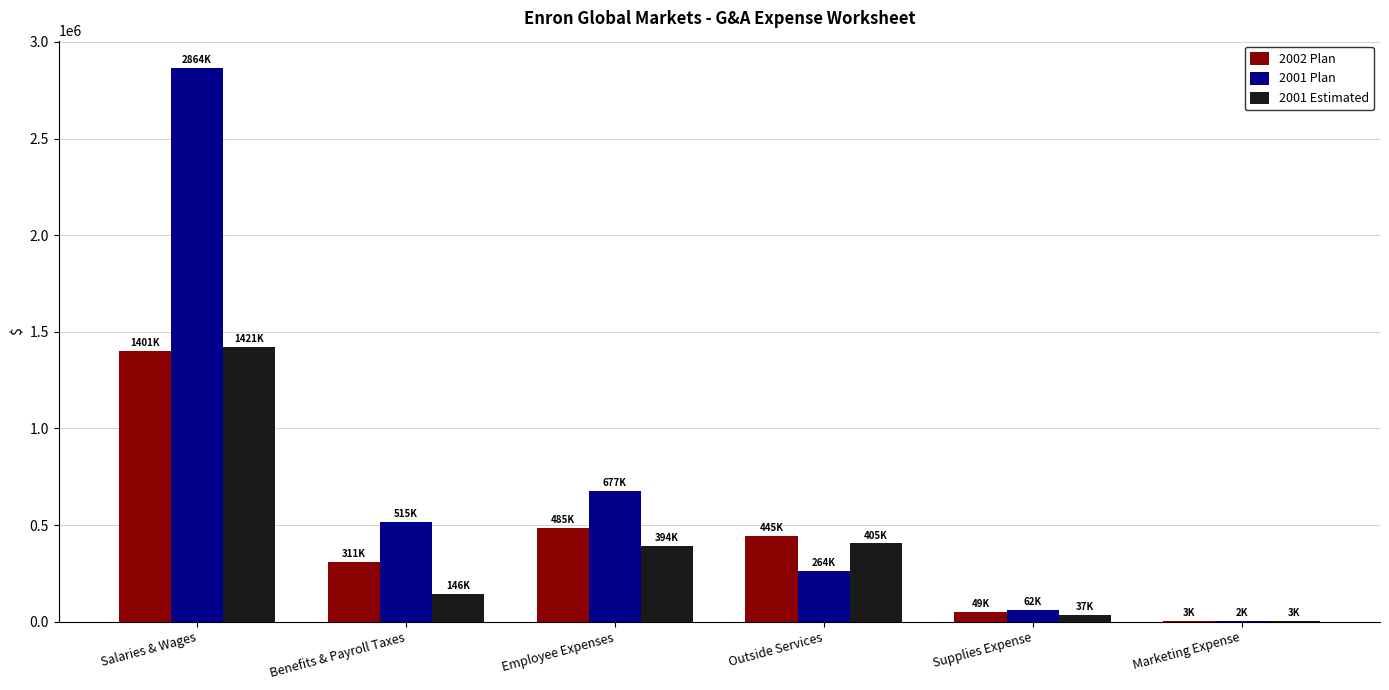

Where does the 2002 Plan series first go above 445000?

Salaries & Wages